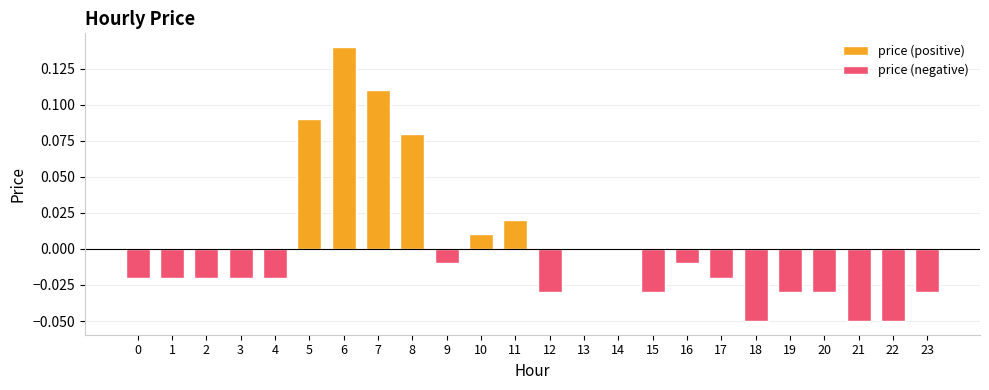

Reading right to left, extract all data points from this chart.

-0.0	-0.1	-0.1	-0.0	-0.0	-0.1	-0.0	-0.0	-0.0	0.0	0.0	-0.0	0.0	0.0	-0.0	0.1	0.1	0.1	0.1	-0.0	-0.0	-0.0	-0.0	-0.0